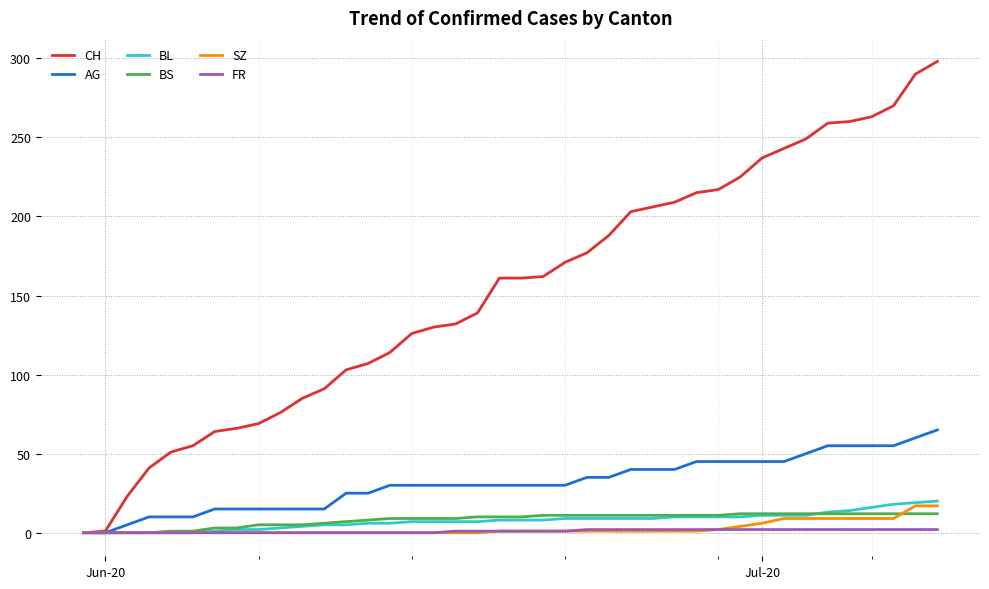

What are all the series names shown in the legend?

CH, AG, BL, BS, SZ, FR